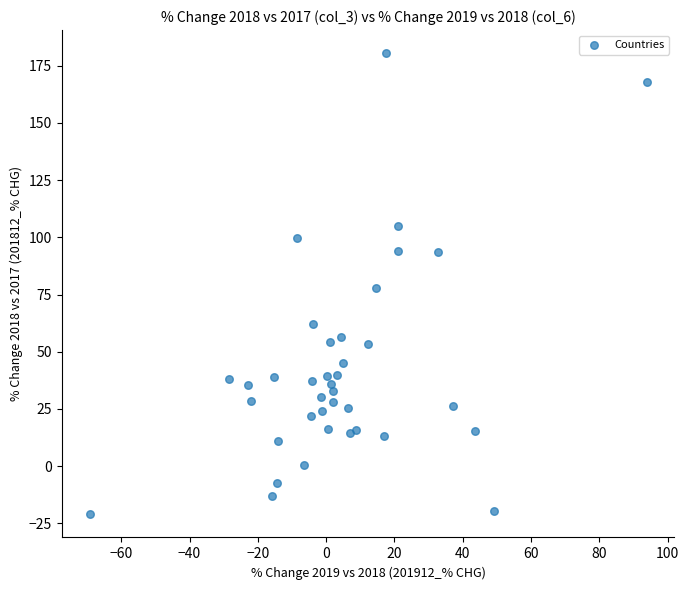

What is the range of Y values (max minus min)?

201.6